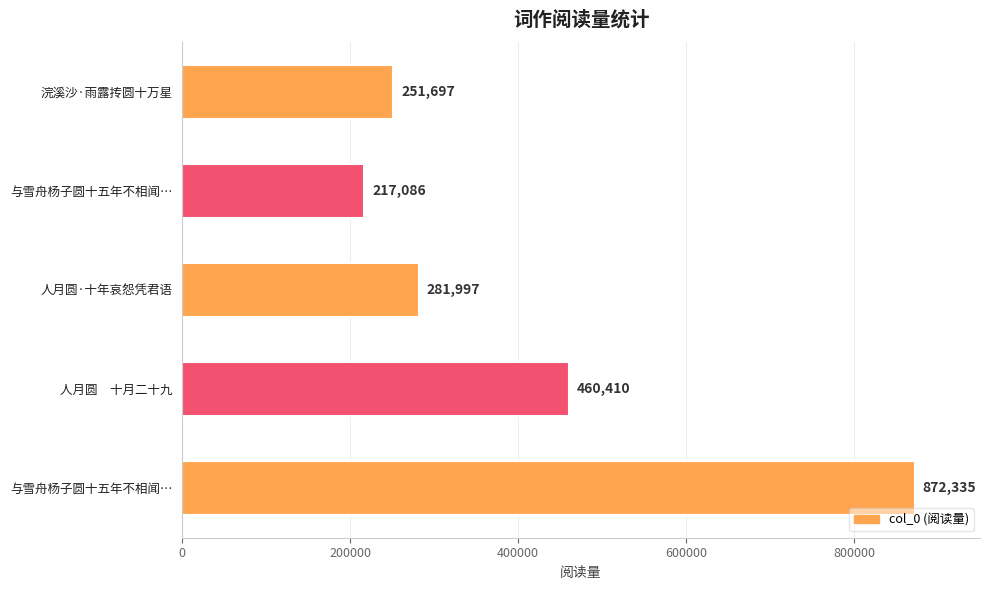

What is the smallest value displayed?

217086